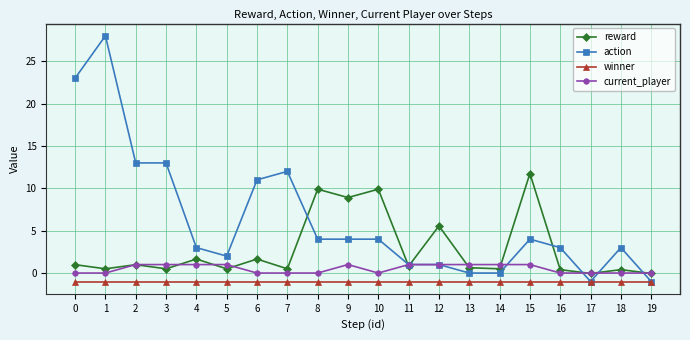

Between 3 and 19, which series saw the biggest shift?

action